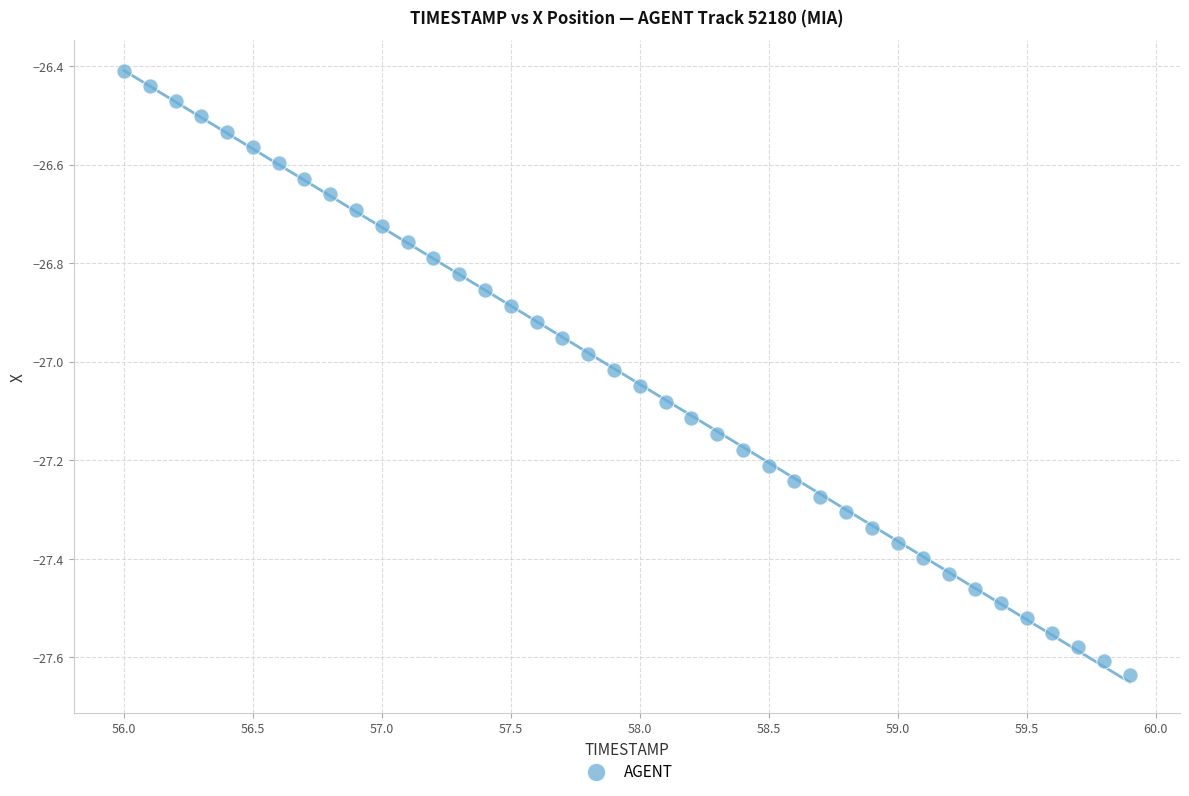

What is the range of Y values (max minus min)?

1.2